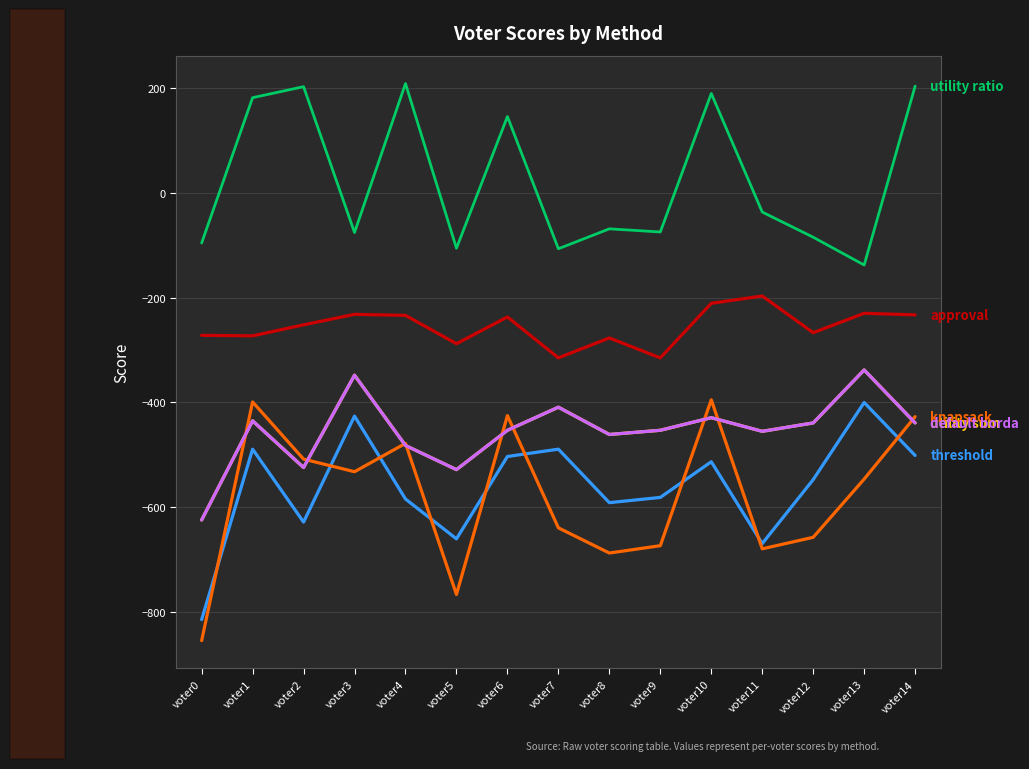

At which category does the chart reach its minimum across all series?

voter0